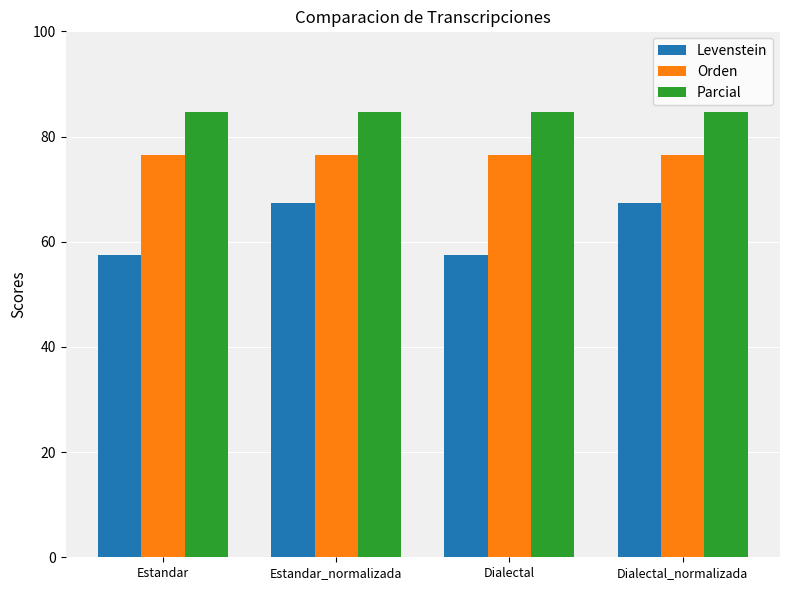

What is the total value across all series at Estandar_normalizada?

228.5